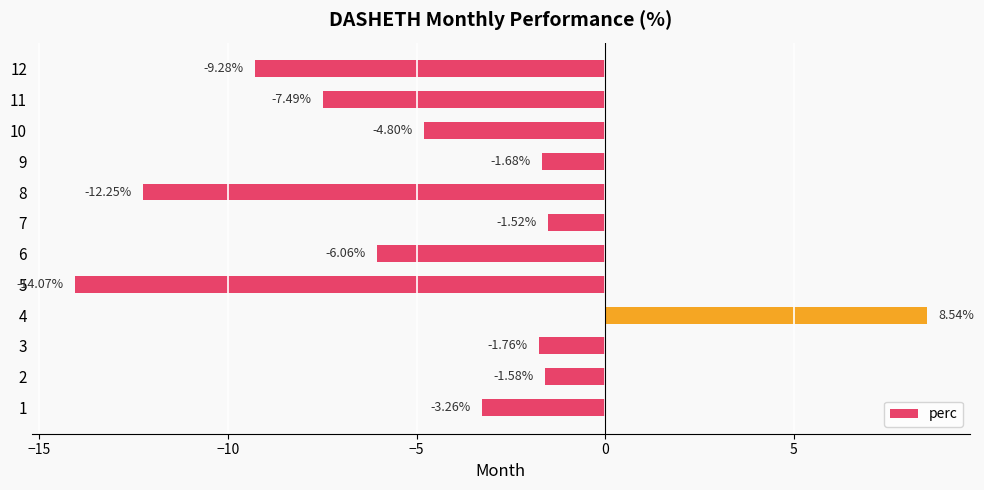

Between 7 and 11, which is larger?

7